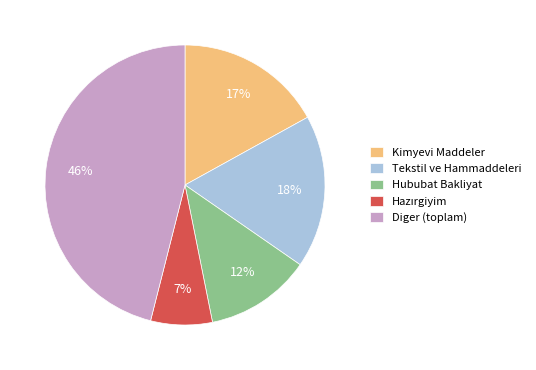

To the nearest percent, what is the difference between the Tekstil ve Hammaddeleri and Kimyevi Maddeler slice percentages?

1%